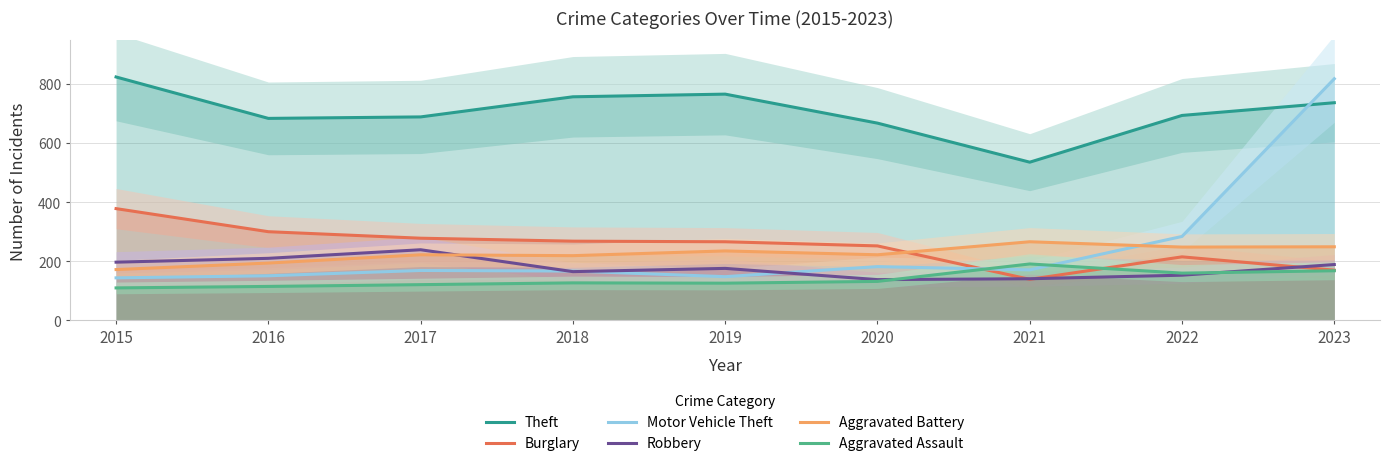

At which category is the sum across all series the highest?

2023